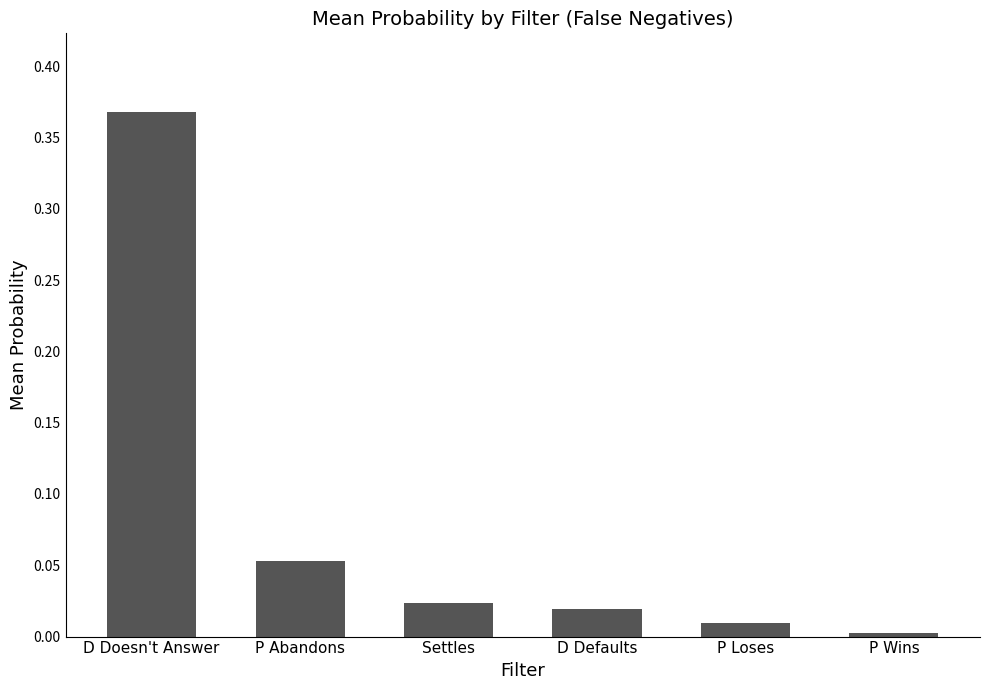

At which category does the chart reach its minimum across all series?

P Wins